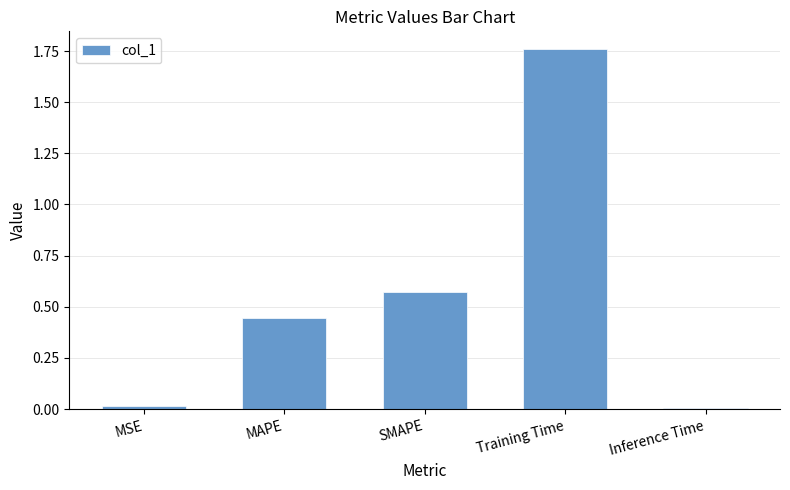

What is the sum of the values at MAPE and Training Time?

2.2